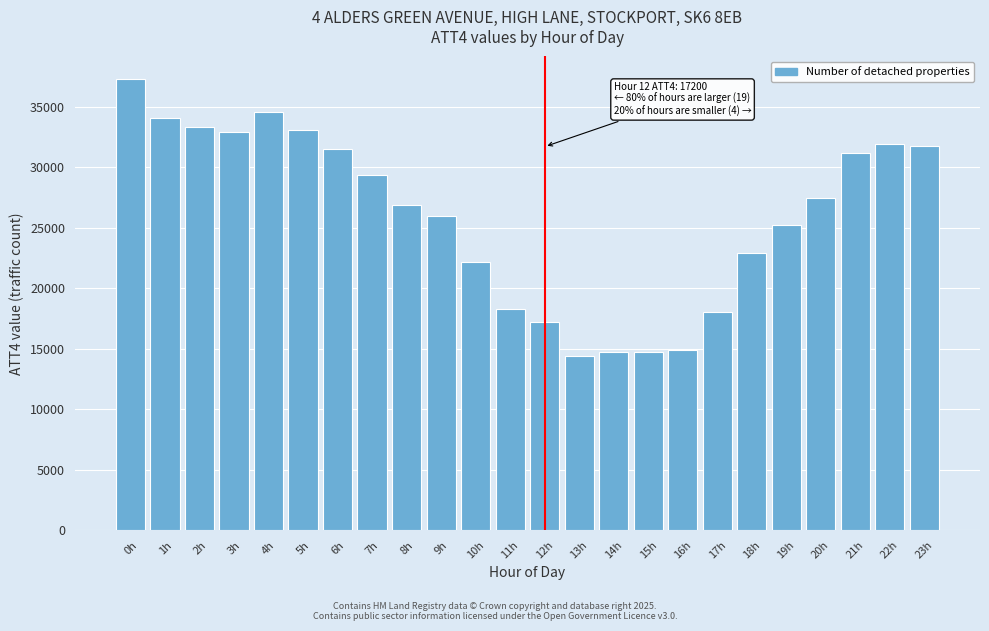

What is the change in value from 0h to 9h?

-11300